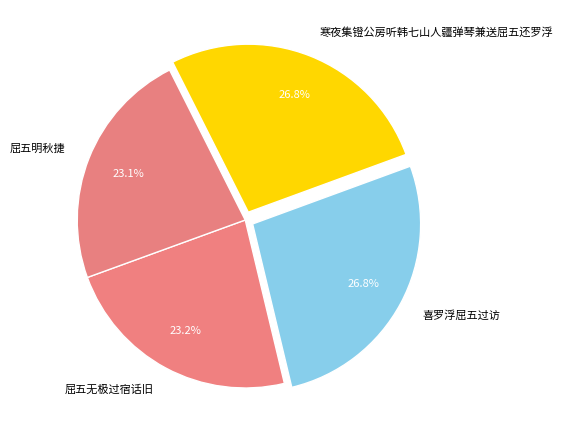

What portion of the pie excludes 寒夜集镫公房听韩七山人疆弹琴兼送屈五还罗浮?

73.2%